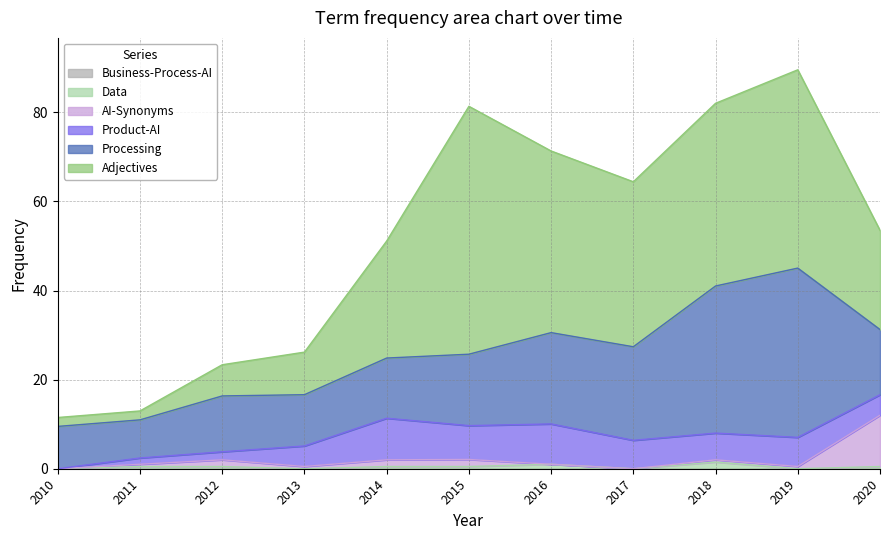

Reading left to right, what are all the values shown in this chart?

Processing: 9.5	8.6	12.5	11.5	13.5	16.0	20.5	21.0	33.0	38.0	14.6
Product-AI: 0.0	1.4	1.8	4.6	9.3	7.6	9.1	6.4	6.0	6.5	4.6
Adjectives: 2.0	2.0	7.0	9.6	26.3	55.6	40.8	37.0	41.0	44.5	22.3
AI-Synonyms: 0.0	0.5	1.5	0.5	1.5	1.6	0.0	0.0	0.5	0.5	11.5
Data: 0.0	0.5	0.5	0.0	0.5	0.5	1.0	0.0	1.5	0.0	0.5
Business-Process-AI: 0.0	0.0	0.0	0.0	0.0	0.0	0.0	0.0	0.0	0.0	0.0